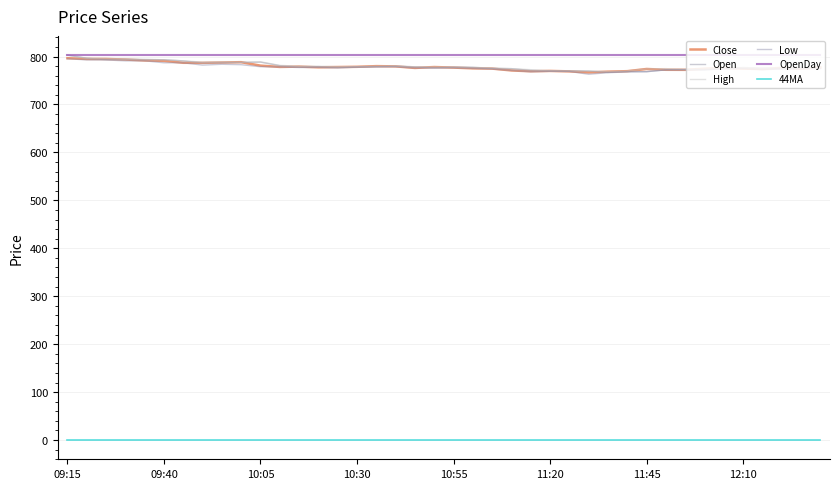

How many lines are shown in the chart?

6